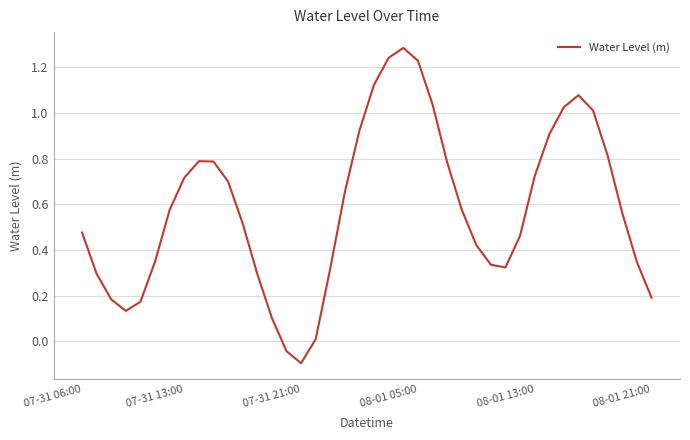

What is the difference between the maximum and minimum values?

1.4